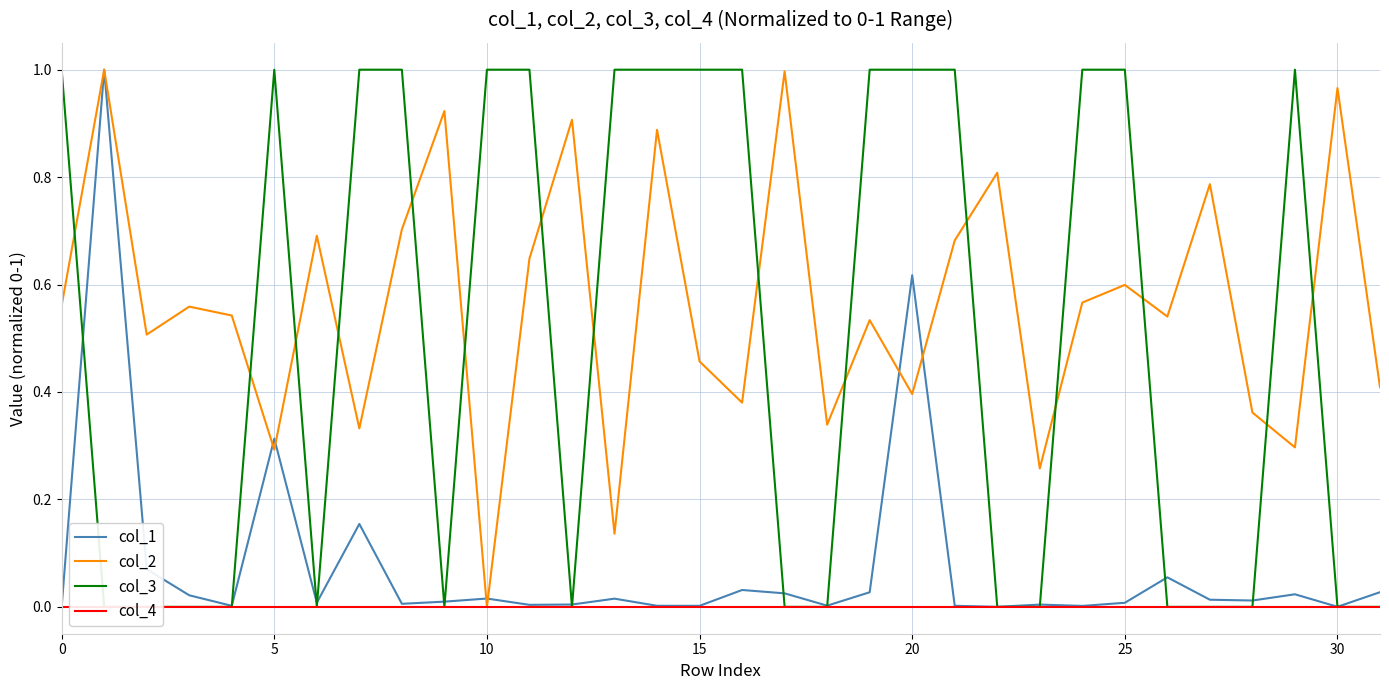

The col_1 series shows 0.0 at 31. True or false?

False